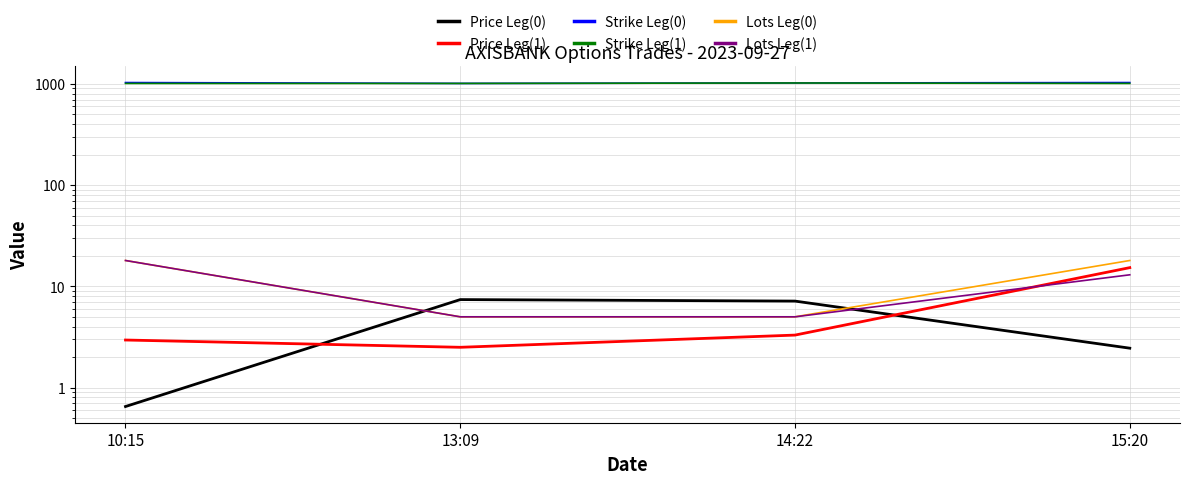

What is the value of the Price Leg(0) point at the 3rd from the left?

7.2